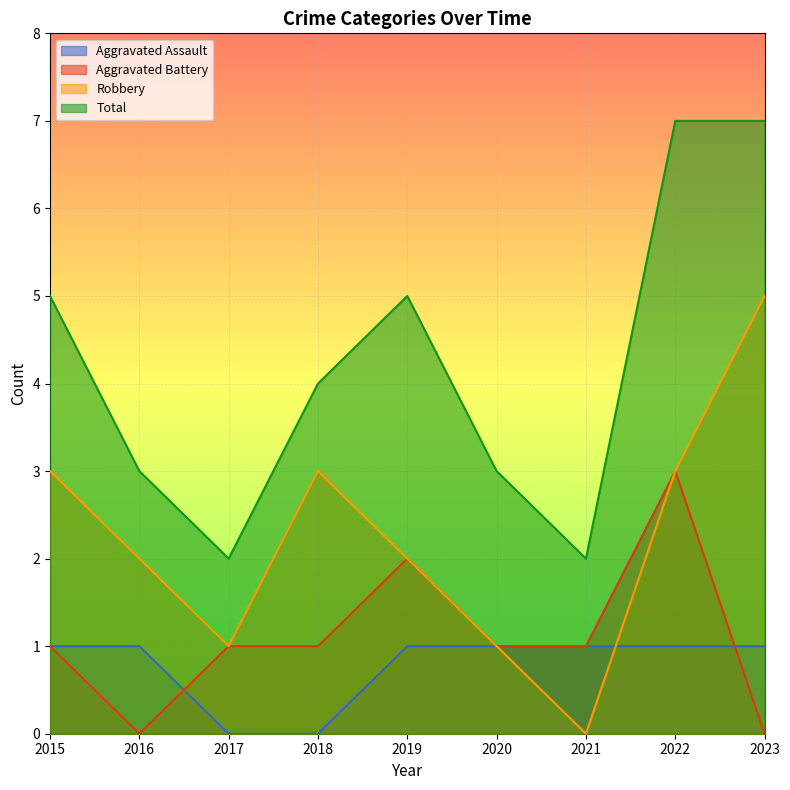

Reading left to right, transcribe all the data shown in this chart.

Aggravated Assault: 2015=1	2016=1	2017=0	2018=0	2019=1	2020=1	2021=1	2022=1	2023=1
Aggravated Battery: 2015=1	2016=0	2017=1	2018=1	2019=2	2020=1	2021=1	2022=3	2023=0
Robbery: 2015=3	2016=2	2017=1	2018=3	2019=2	2020=1	2021=0	2022=3	2023=5
Total: 2015=5	2016=3	2017=2	2018=4	2019=5	2020=3	2021=2	2022=7	2023=7